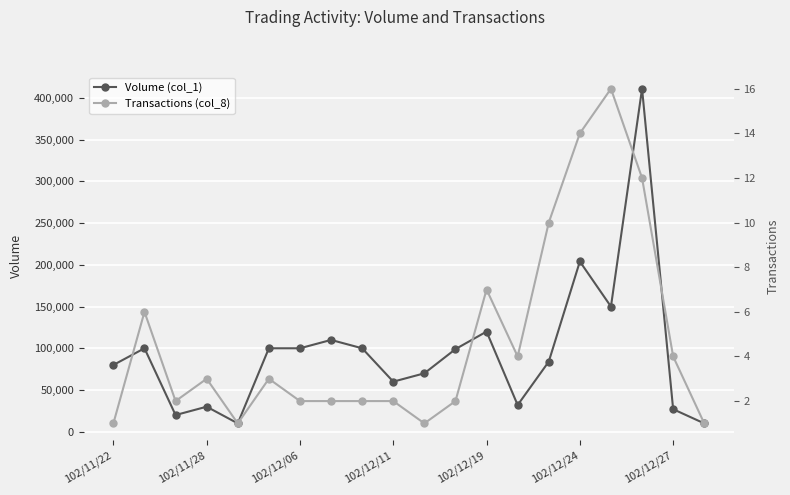

Which series has the largest range (max minus min)?

Volume (col_1)